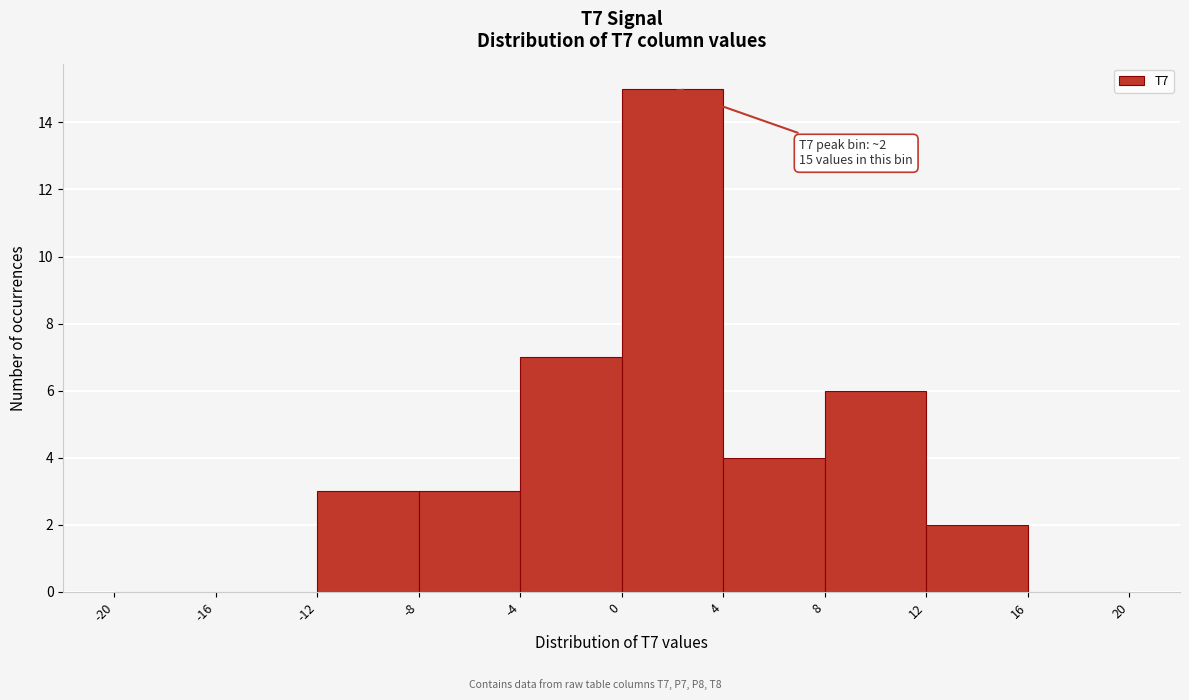

Over which range of the x-axis is the bar tallest?

0 to 4